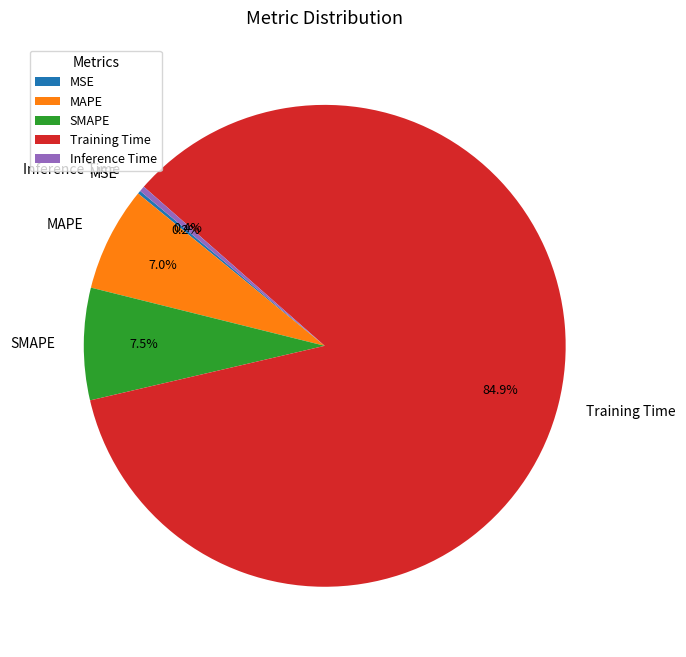

Which has a higher value, SMAPE or Inference Time?

SMAPE